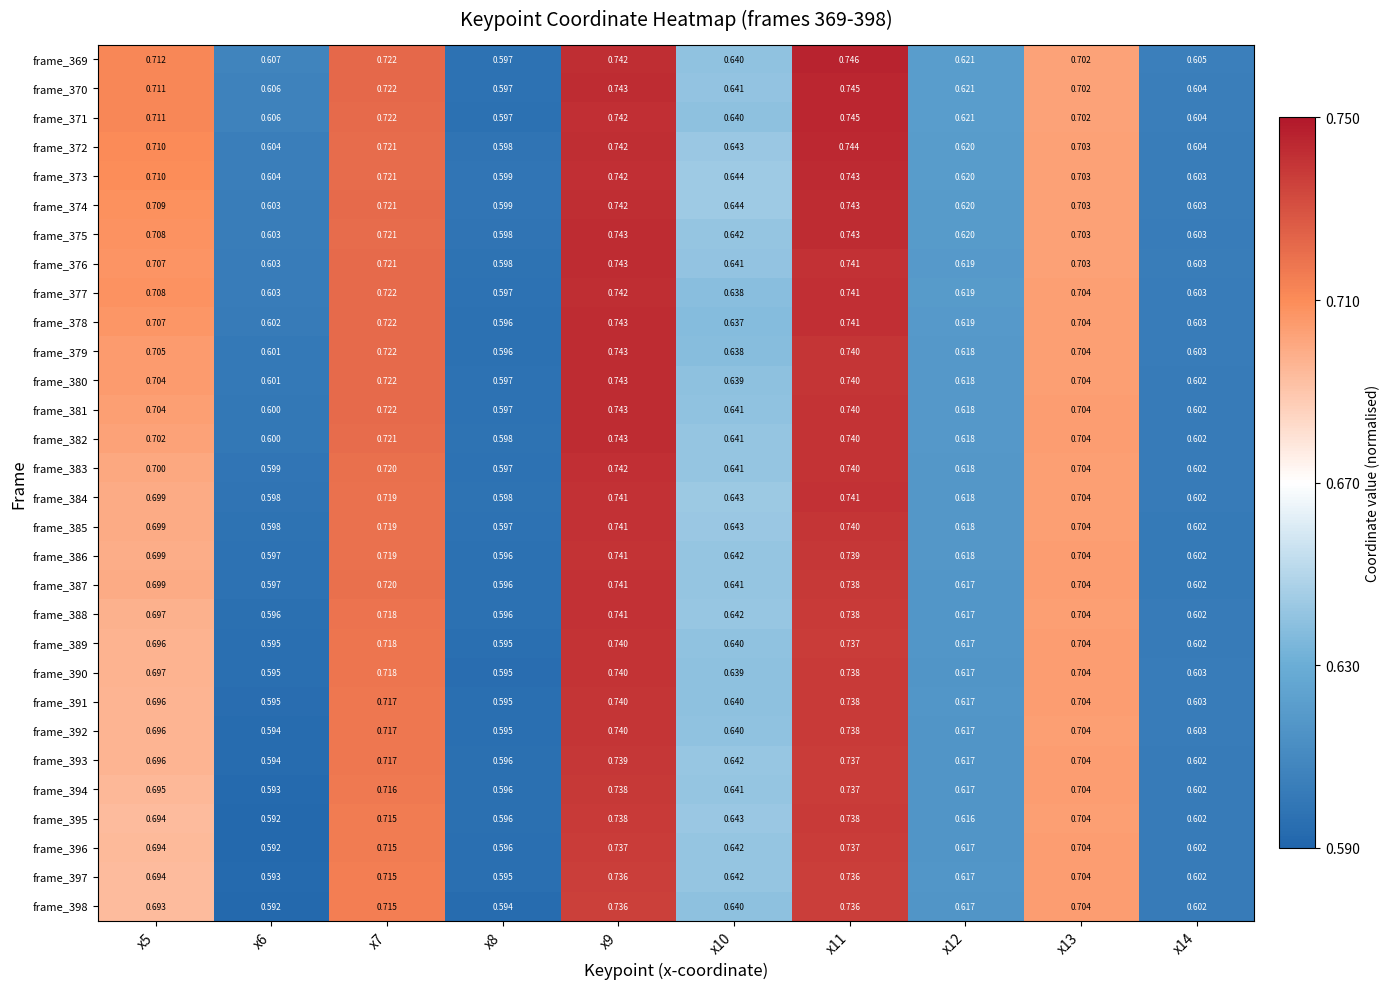

Is the value of frame_371 at x7 greater than the value of frame_391 at x11?

No